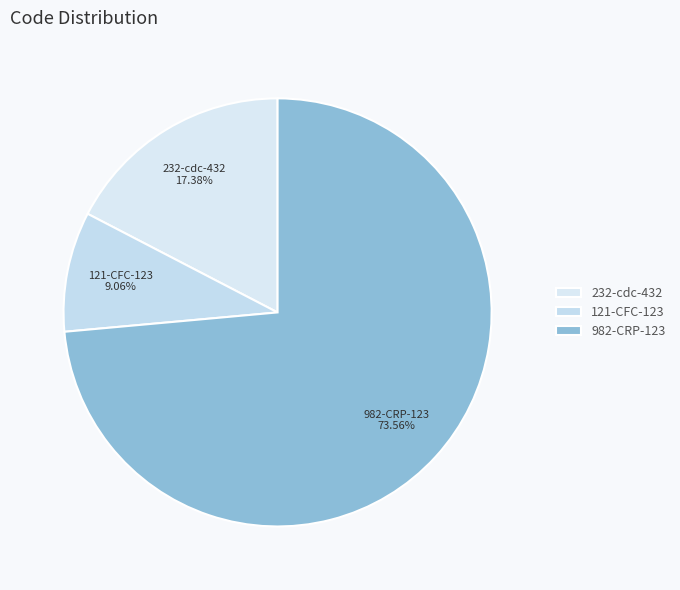

To the nearest percent, what is the combined percentage of 121-CFC-123 and 982-CRP-123?

83%